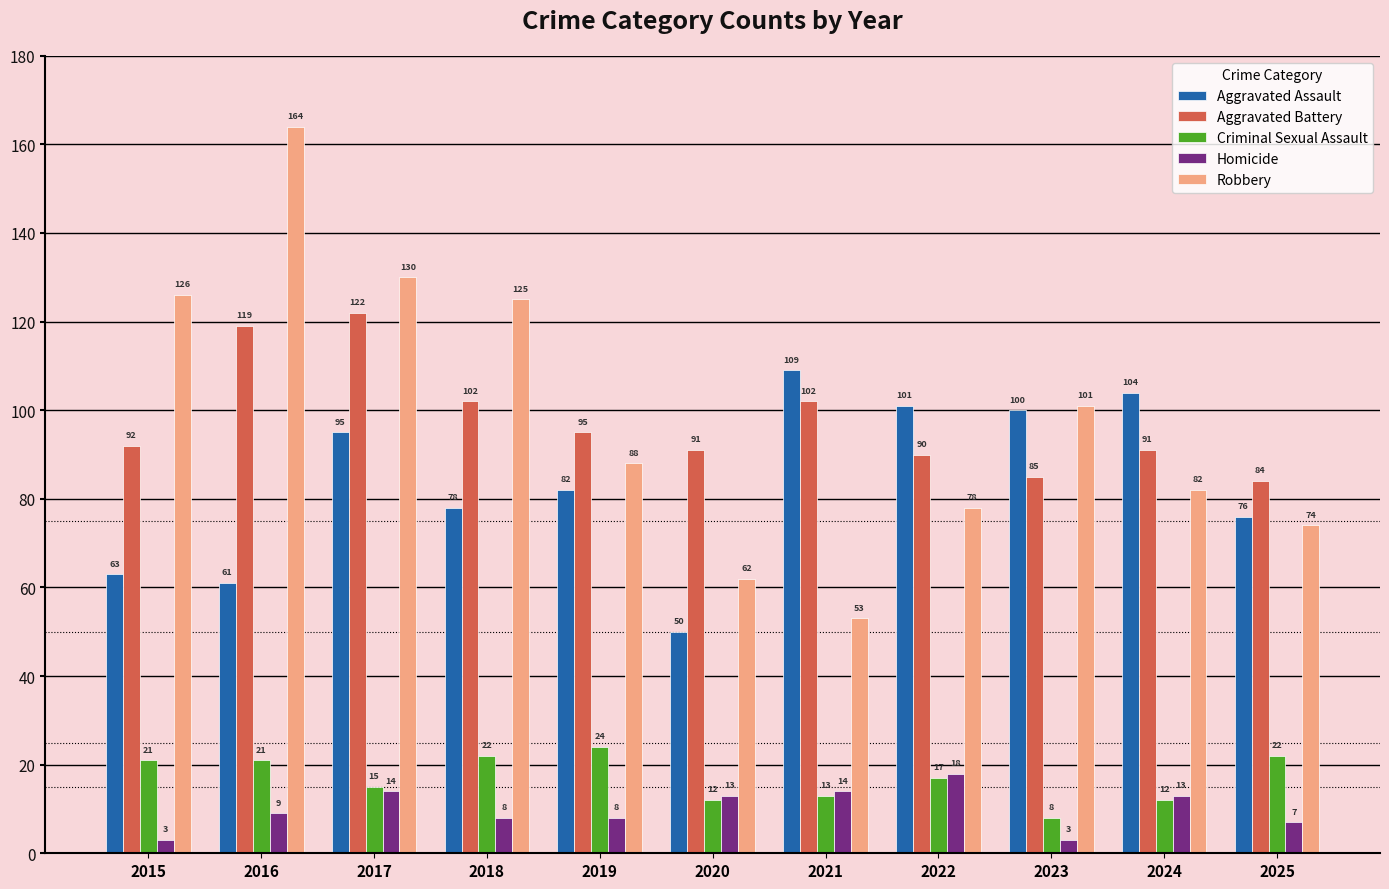

What is the sum of all Robbery values?

1083